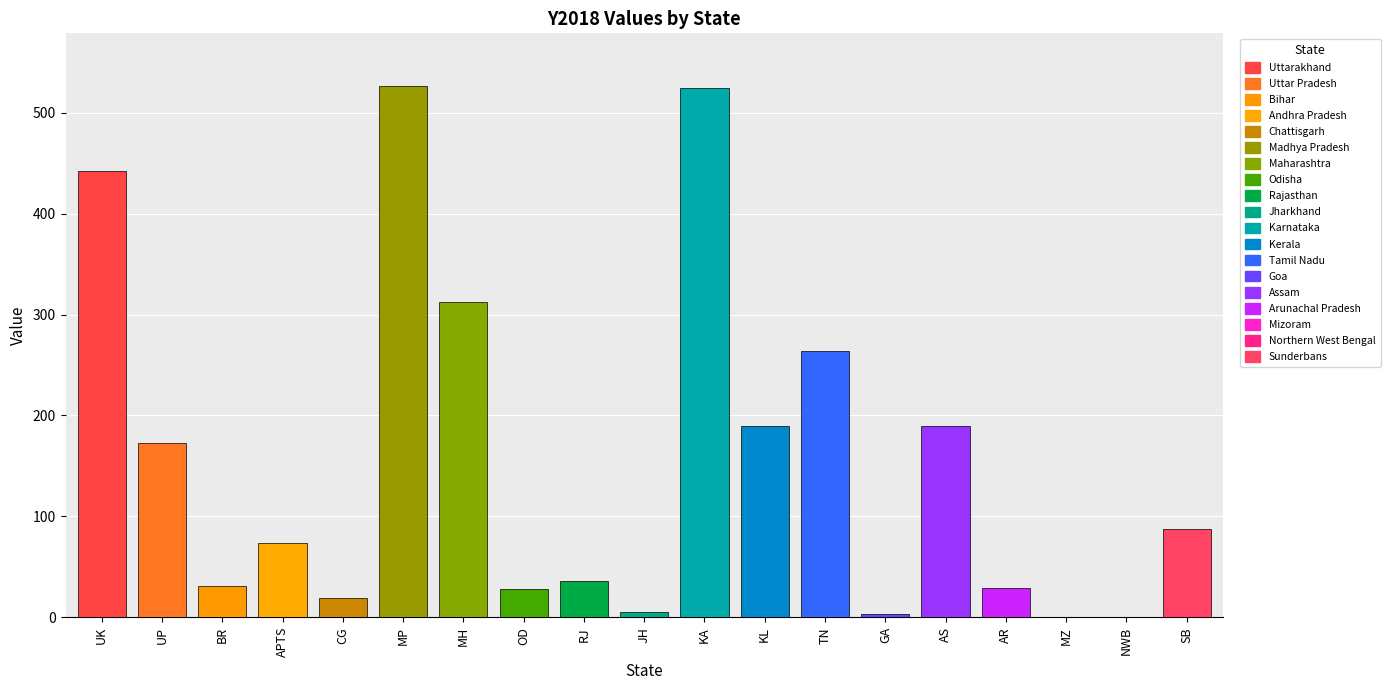

True or false: the data shows 305 at Mizoram.

False